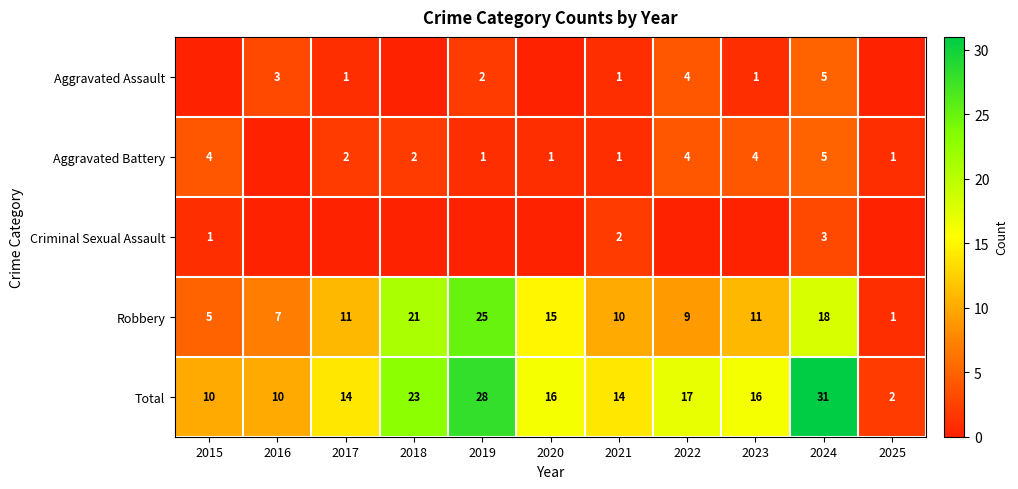

How many Total values are between 10 and 23?

8